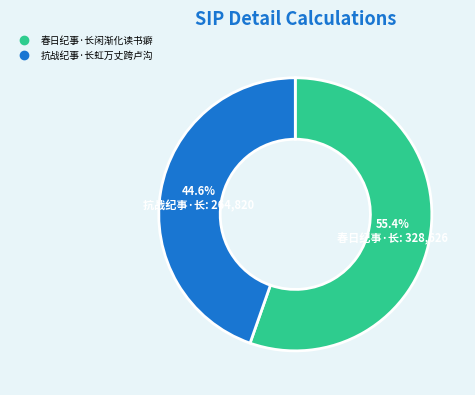

Combined, do 春日纪事·长闲渐化读书癖 and 抗战纪事·长虹万丈跨卢沟 account for over 50%?

Yes